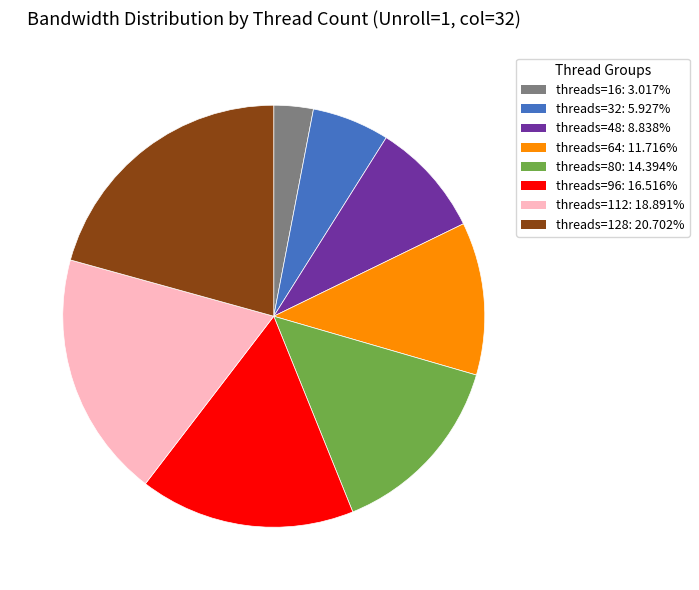

Is there a majority slice in this chart?

No